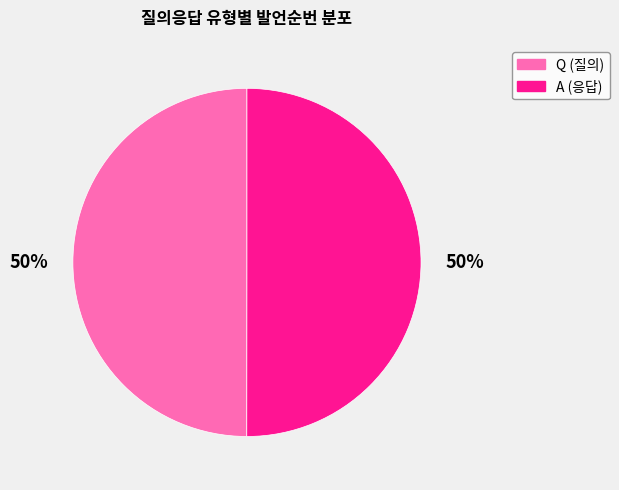

Is the sum of A (응답) and Q (질의) greater than half?

Yes